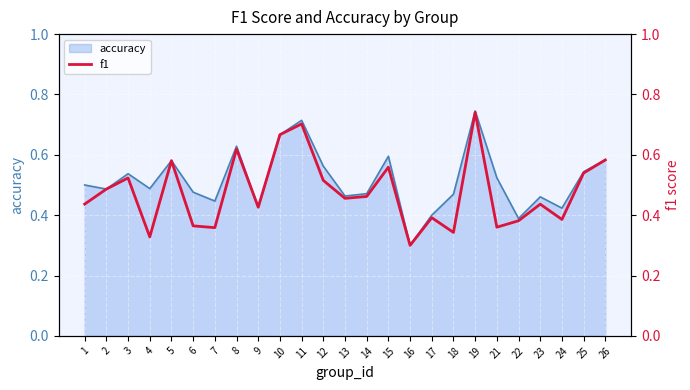

Rank the categories by value from lowest to highest.

16, 4, 18, 7, 21, 6, 22, 24, 17, 9, 23, 1, 13, 14, 2, 12, 3, 25, 15, 5, 26, 8, 10, 11, 19